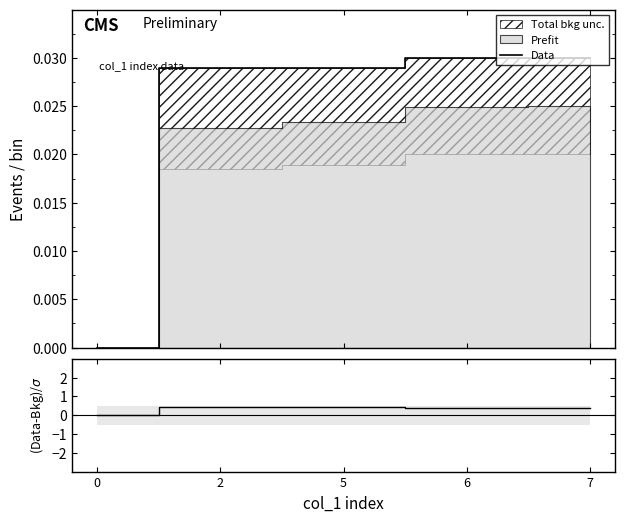

How many lines are shown in the chart?

2